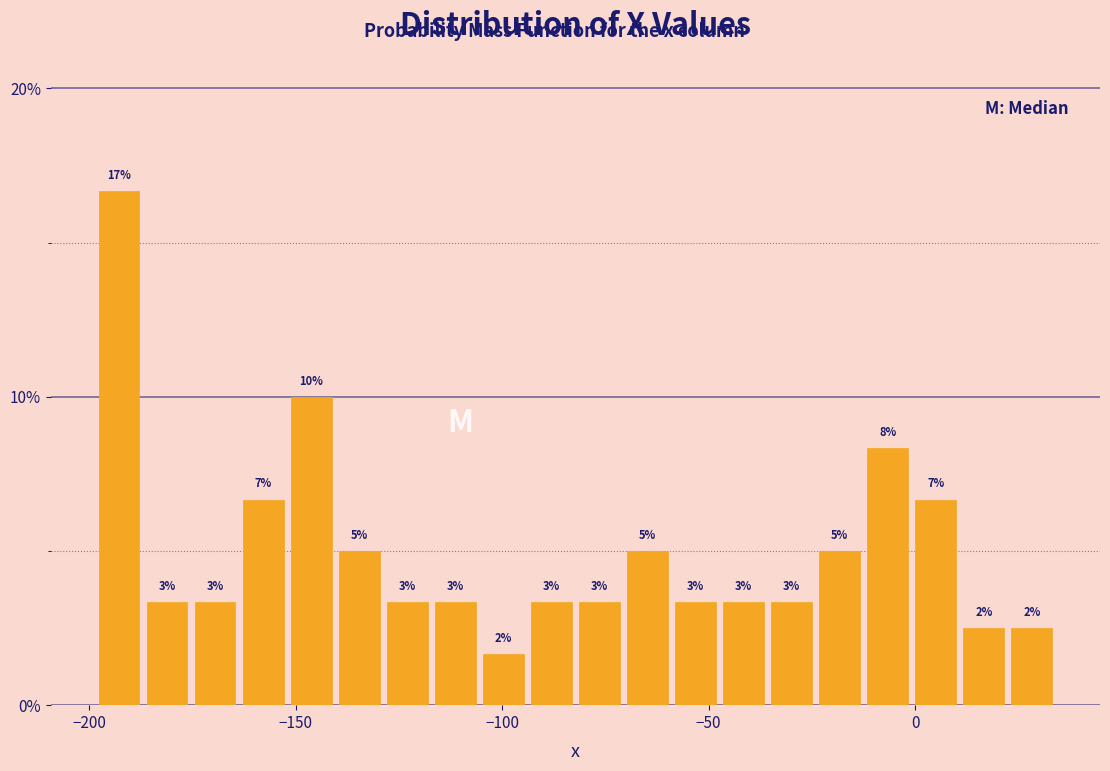

Read against the x-axis, roughly where is the centre of the tallest bar?

-195